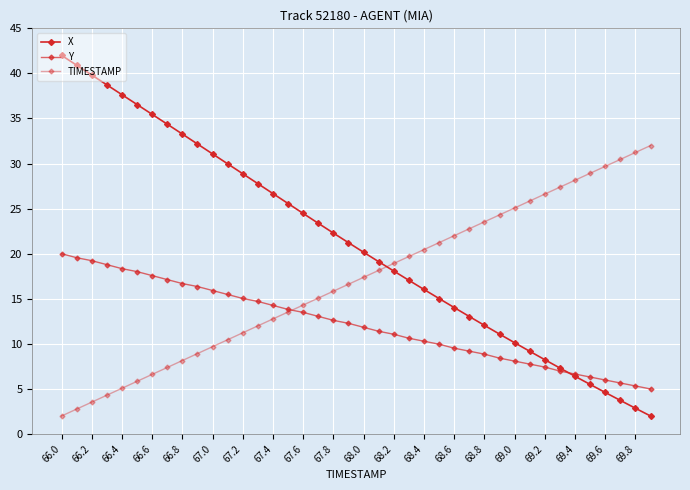

Where do TIMESTAMP and X first cross each other?

21 and 22